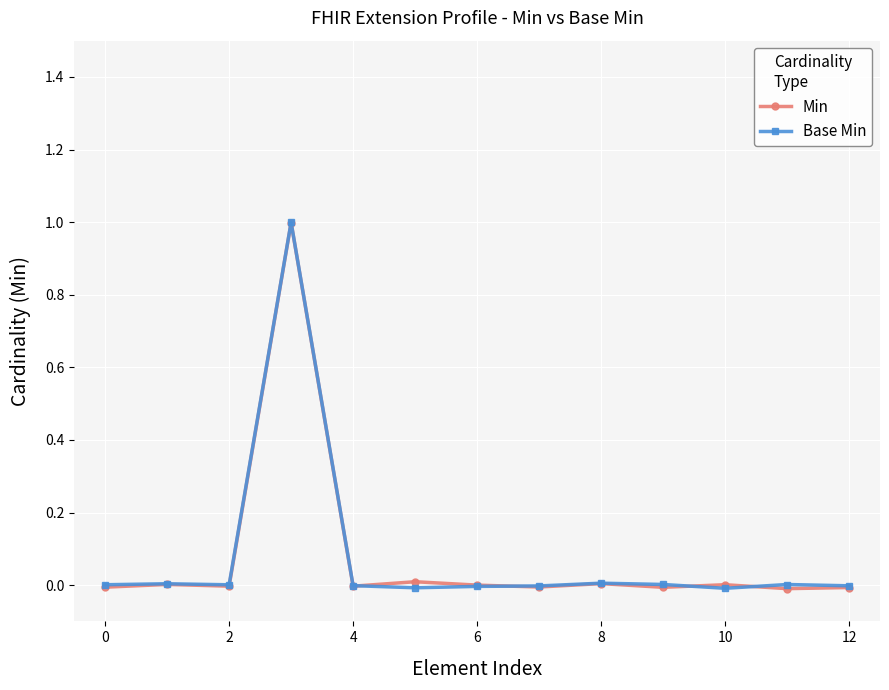

What is the value of the Min point at the 4th from the left?

1.0